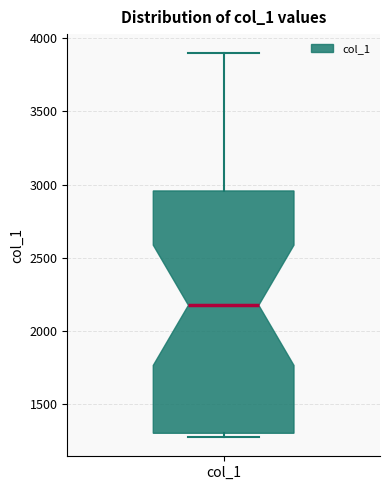

Read this box plot against the y-axis: the position of the median line, the range covered by the box, and the ends of both whiskers. The values are not printed on the chart, so give them approximately, as read against the axis.

median 2200, box 1300 to 2950, whiskers 1300 (just below the box's lower edge) to 3900